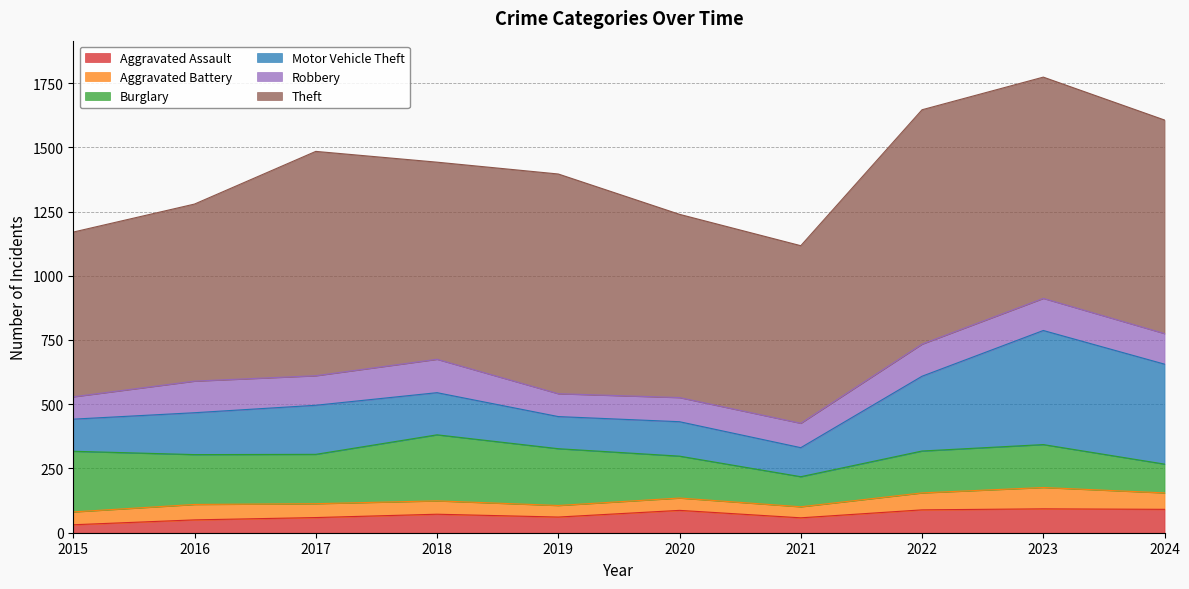

Where is the first local minimum for Burglary?

2017